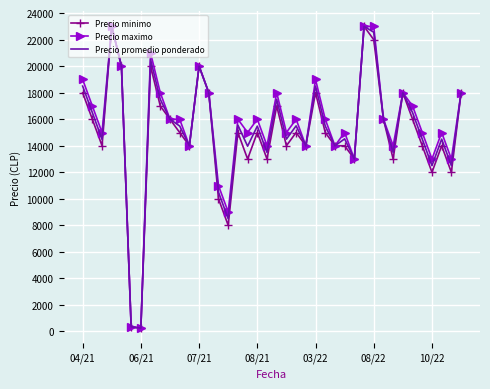

What is the highest value of the Precio maximo series?

23000